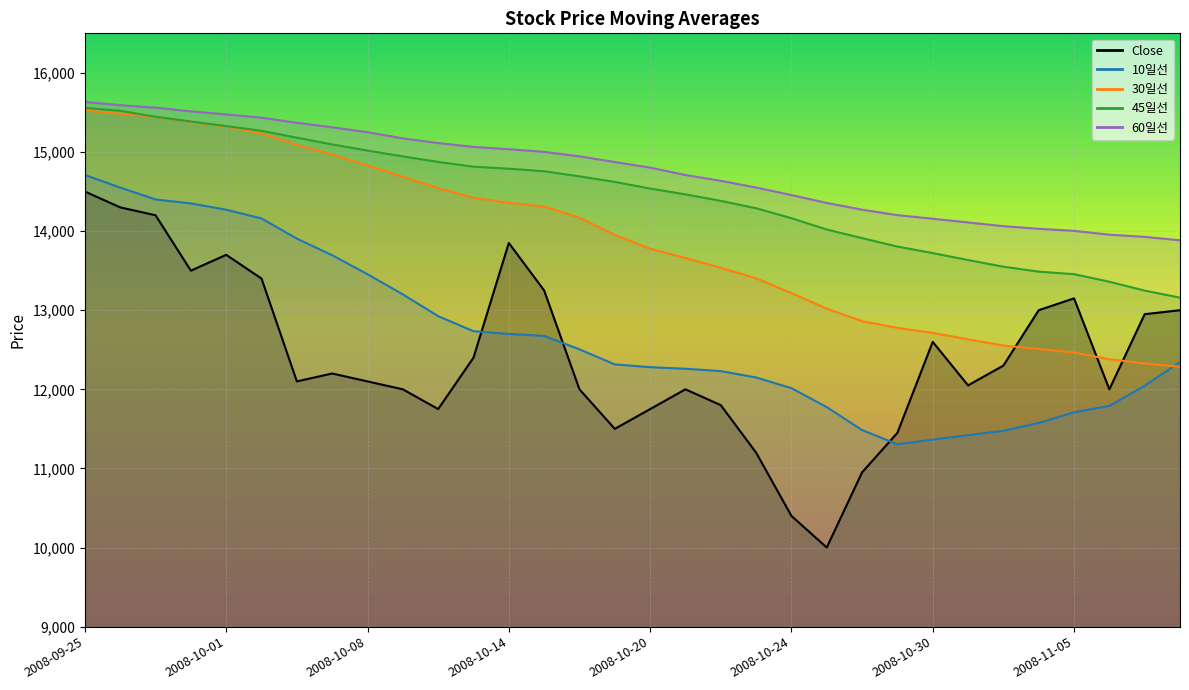

What is the difference between the 30일선 values at 2008-10-15 and 2008-10-10?

233.3